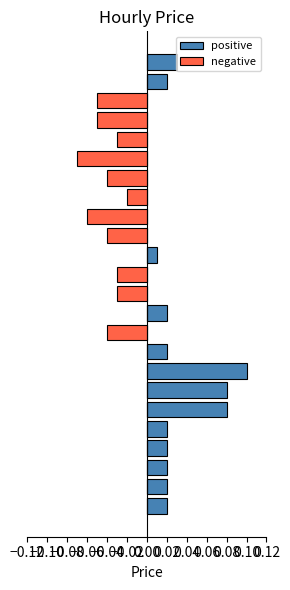

True or false: negative has a value of -0.0 at 19.

False